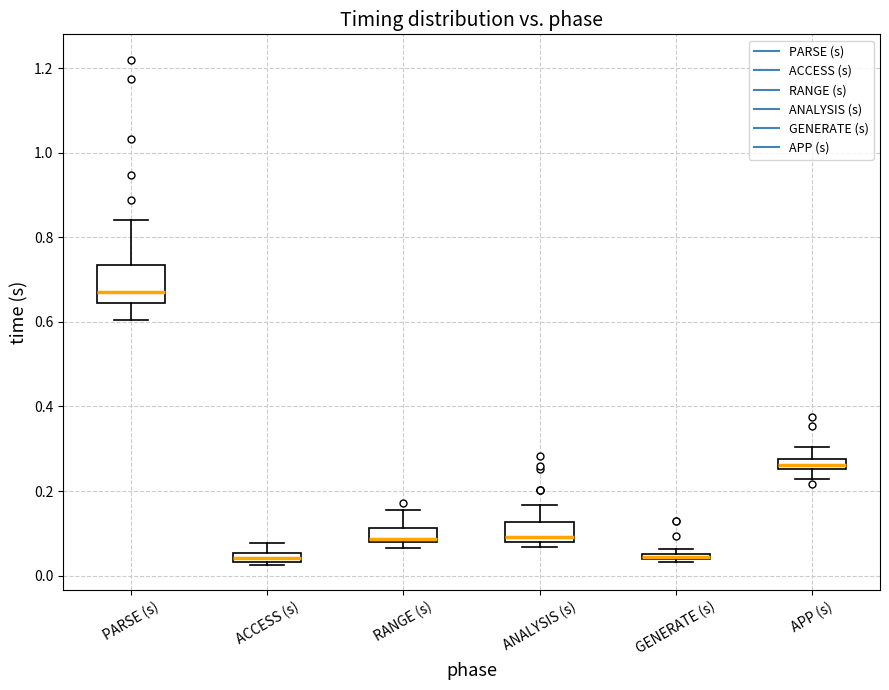

Where does the upper whisker of the box for ANALYSIS (s) end on the y-axis? The values are not printed on the chart, so give them approximately, as read against the axis.

0.16